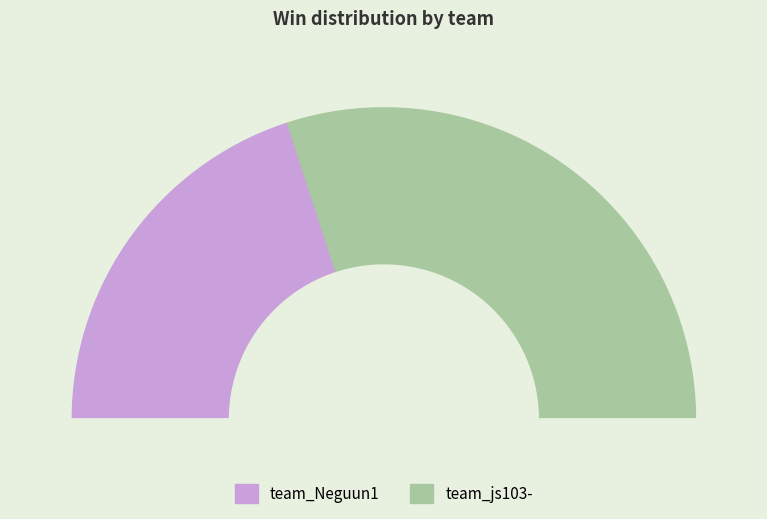

Is team_Neguun1 the majority of the pie?

No